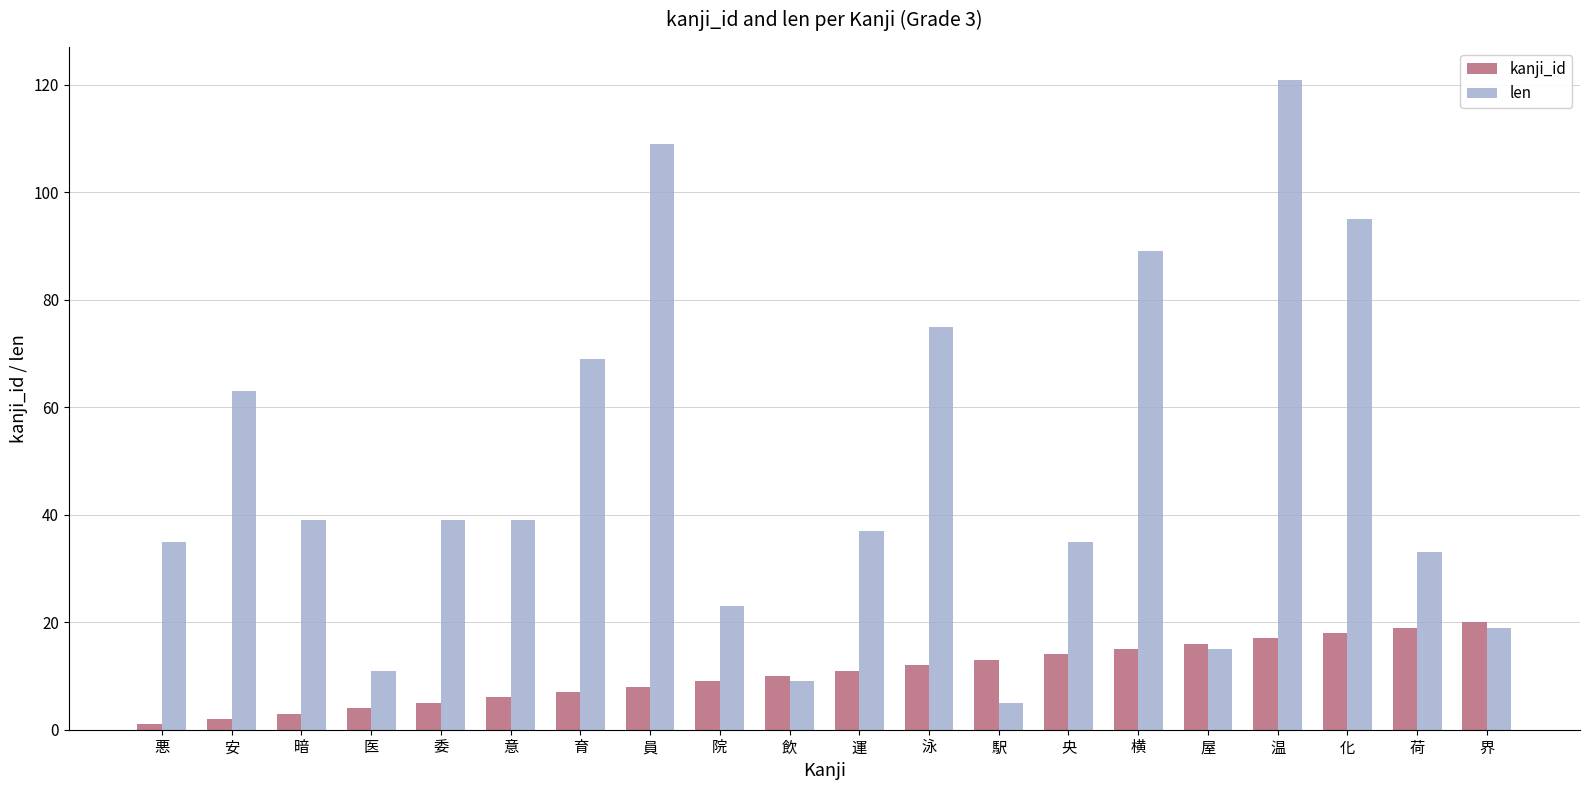

Which series changed the most between 院 and 化?

len